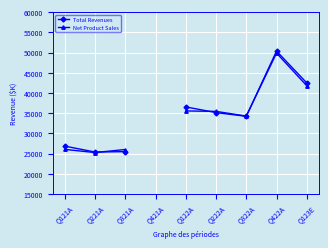

How many lines are shown in the chart?

2